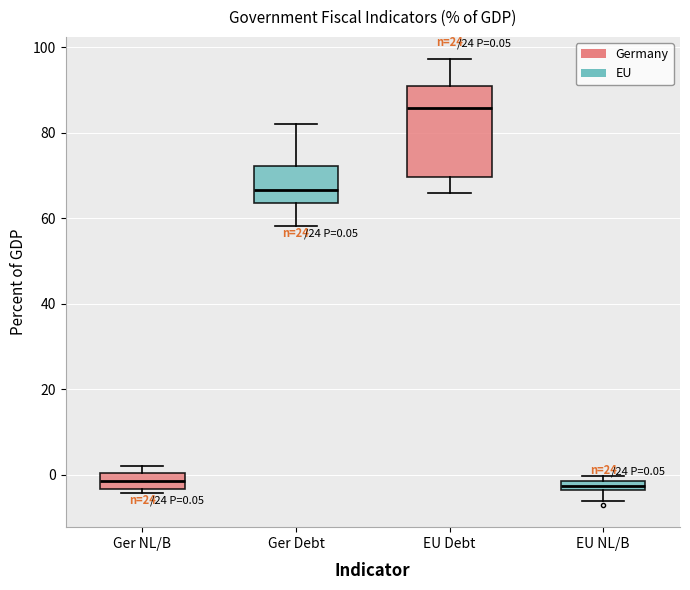

Comparing the boxes themselves (not the whiskers), which one is the tallest?

EU Debt